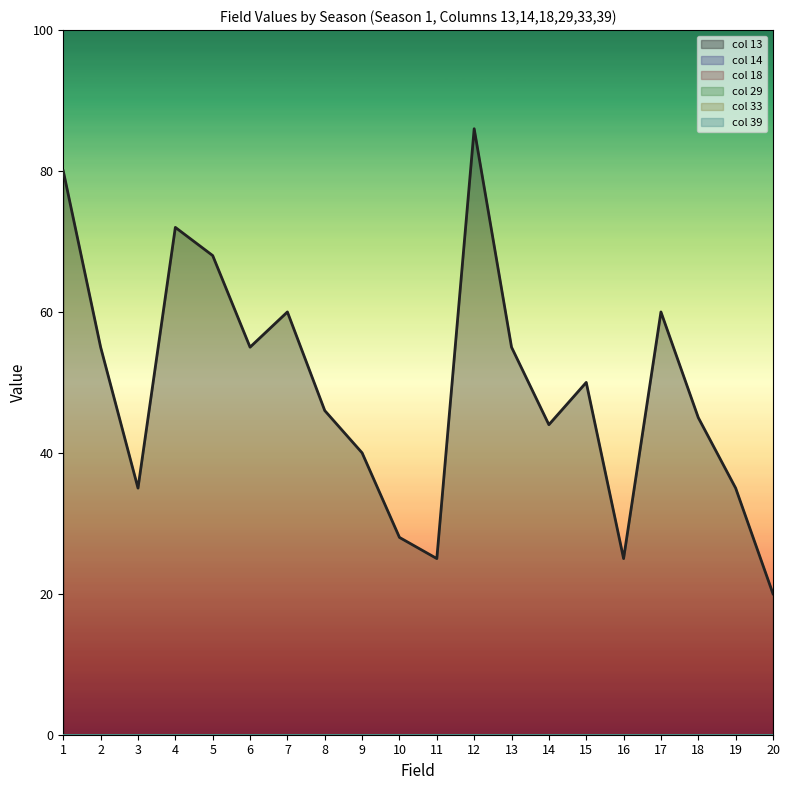

Does the chart have visible grid lines?

No